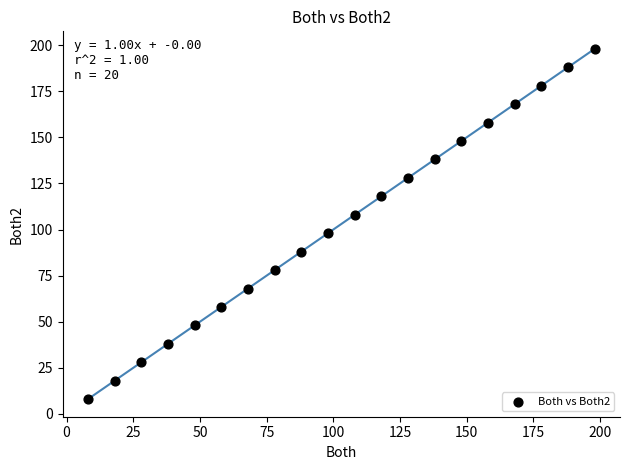

What is the range of Y values (max minus min)?

190